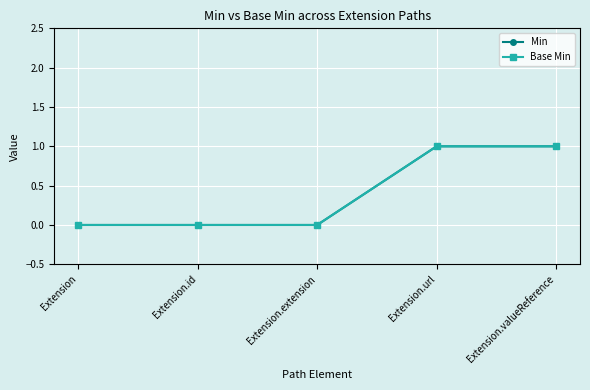

Does the chart have visible grid lines?

Yes